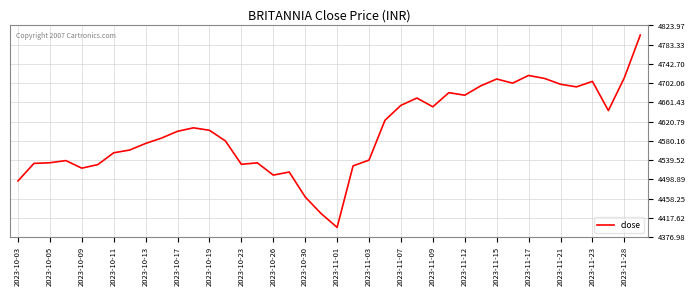

What is the smallest value displayed?

4397.3